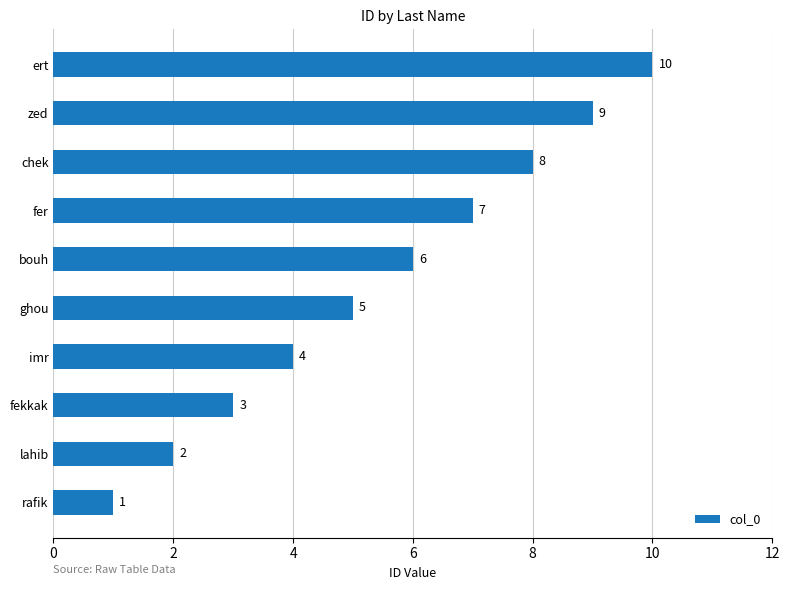

List the labels in order of value, largest first.

ert, zed, chek, fer, bouh, ghou, imr, fekkak, lahib, rafik